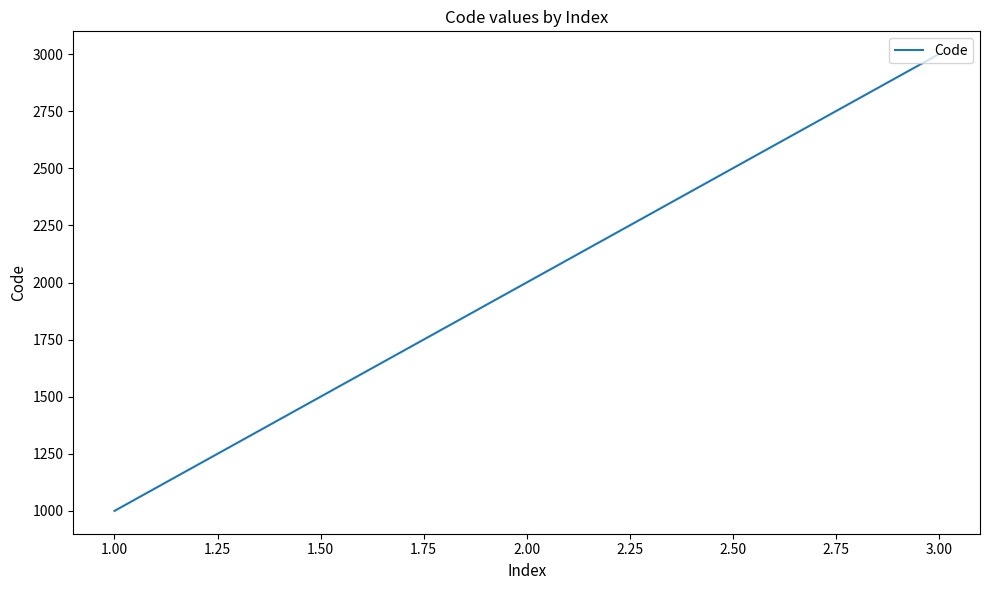

Rank the categories by value from highest to lowest.

3.00, 2.00, 1.00